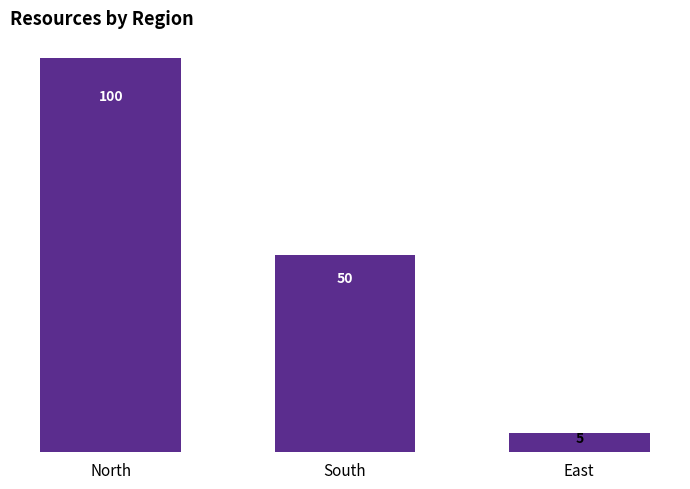

Between East and South, which is larger?

South